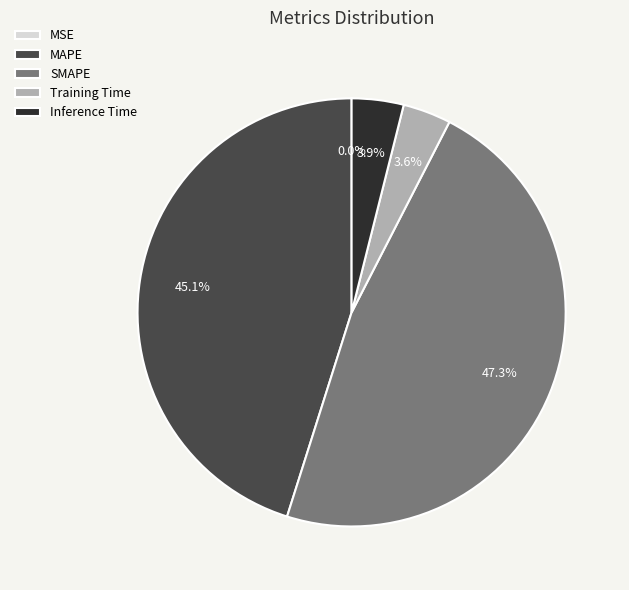

Does any single category account for the majority?

No